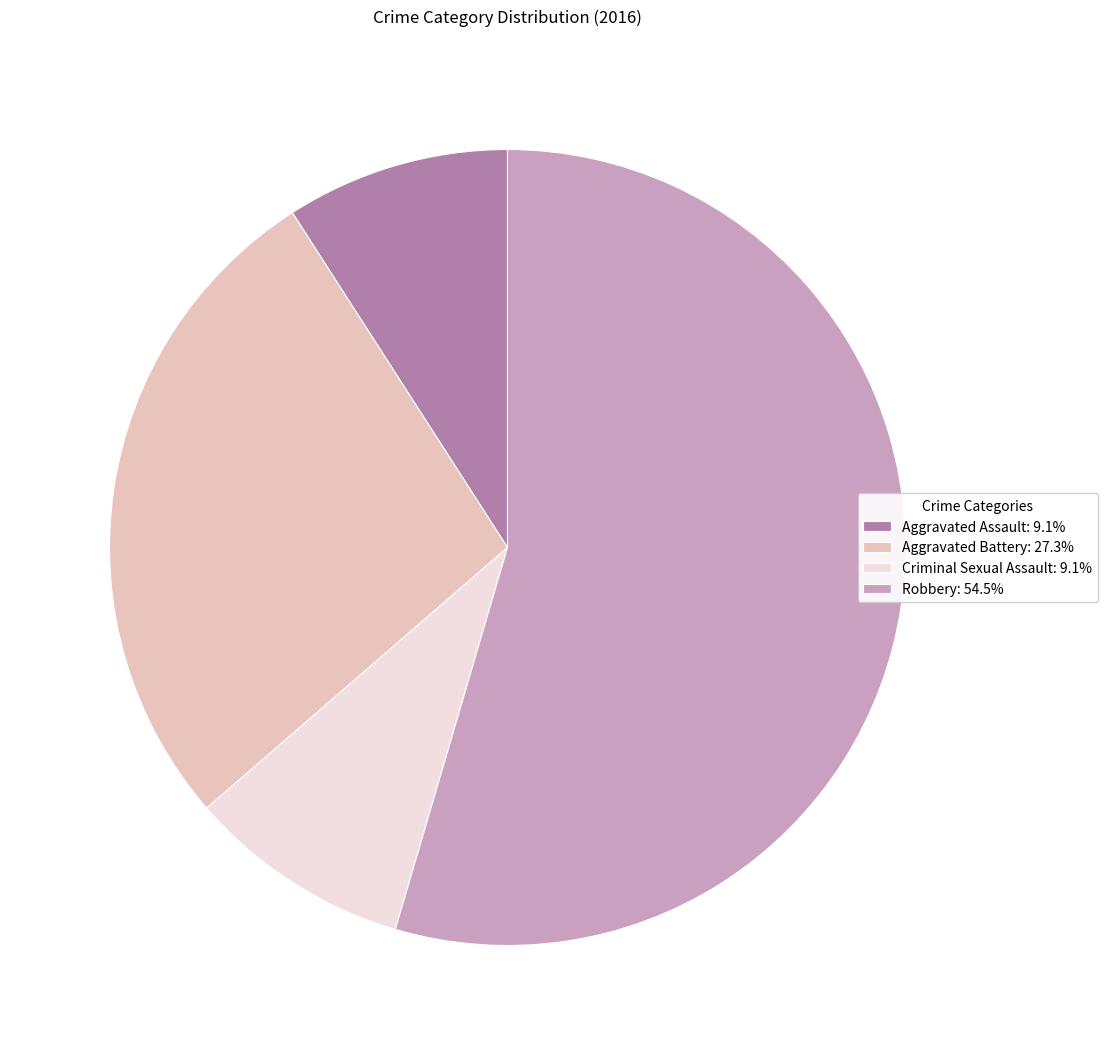

How many slices are in this pie chart?

4